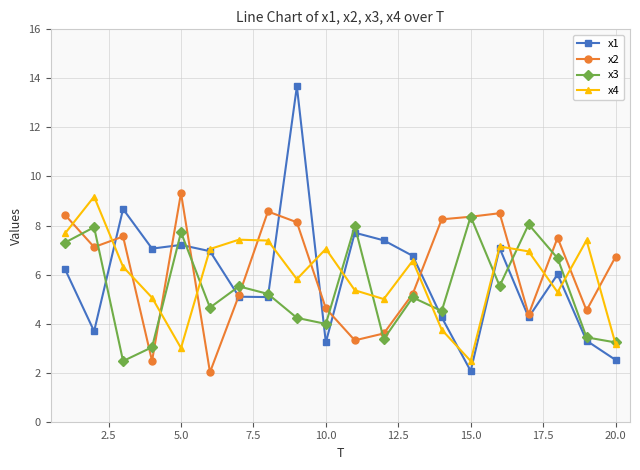

How many categories are shown in the chart?

20